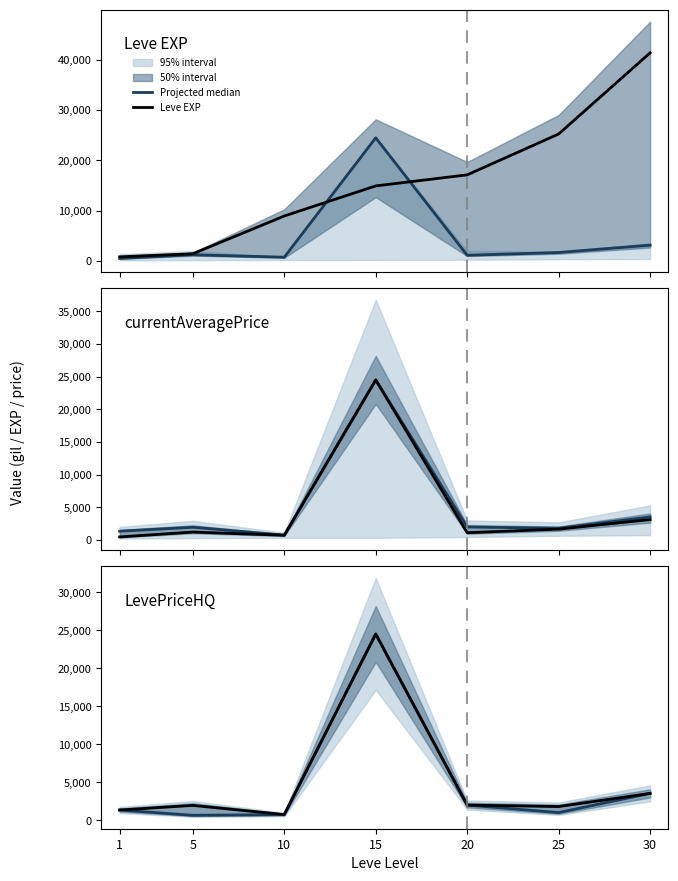

List the labels in order of Projected median value, largest first.

15, 30, 20, 1, 25, 10, 5